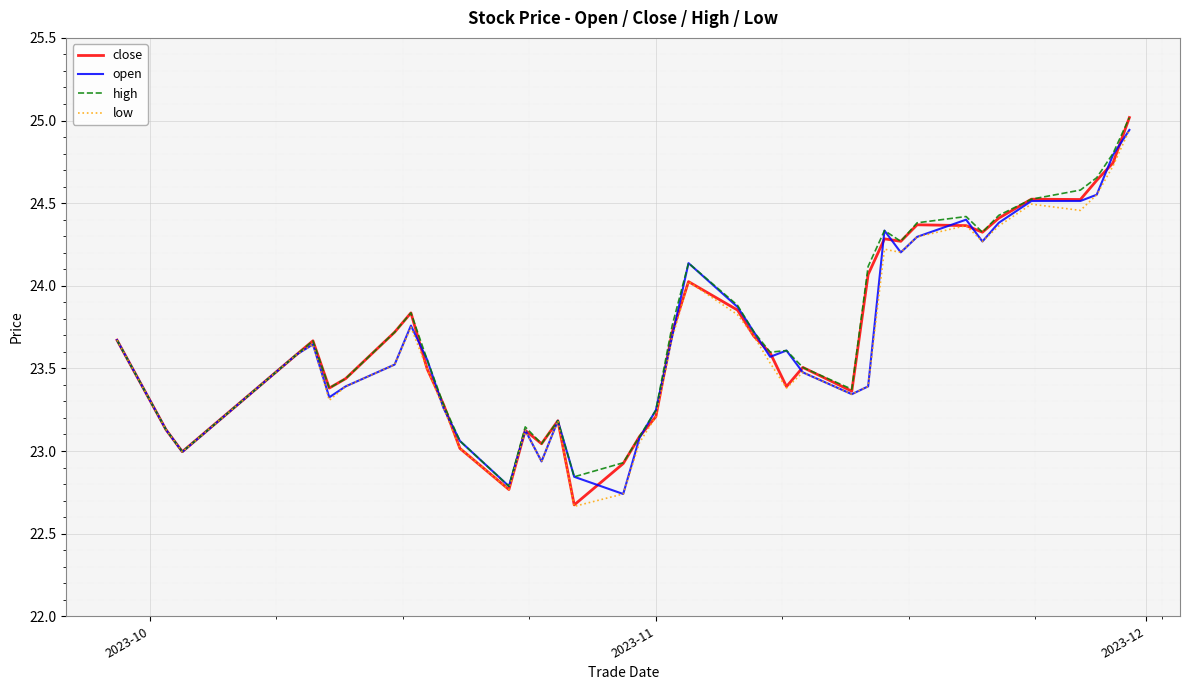

Which series has the largest range (max minus min)?

close